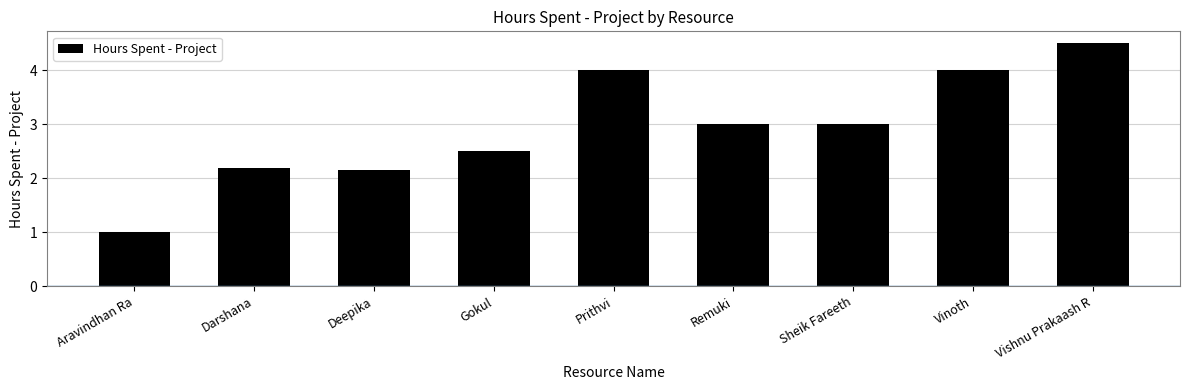

Which has a higher value, Deepika or Remuki?

Remuki